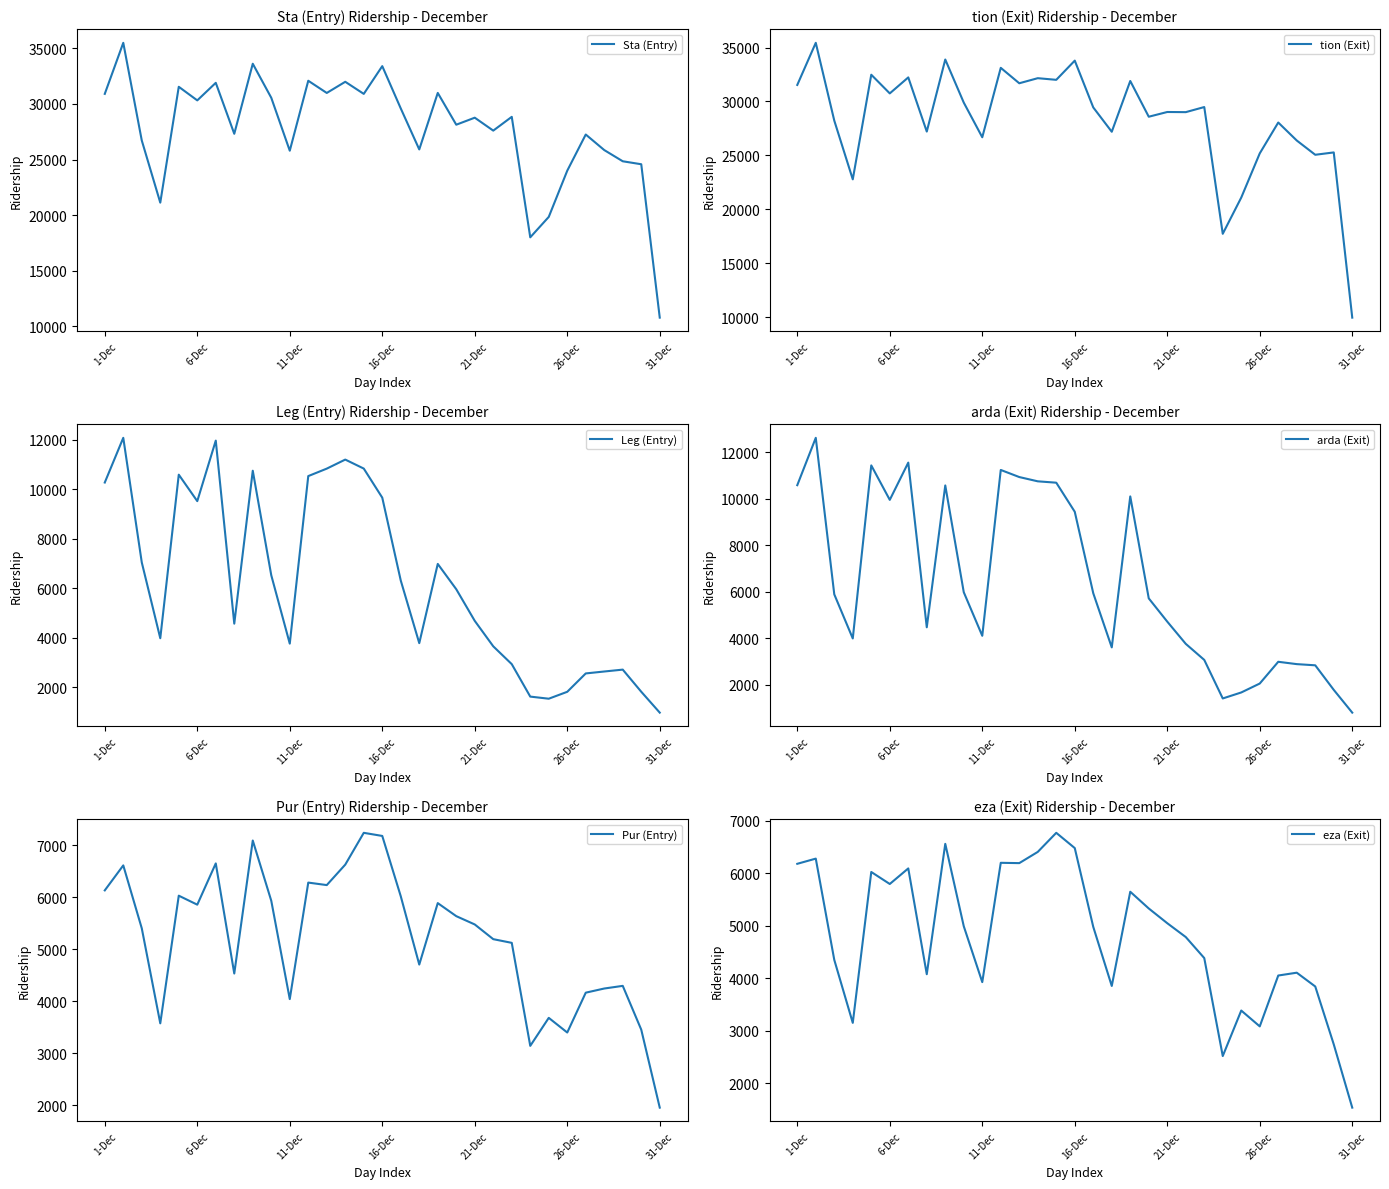

The value of tion (Exit) at 11-Dec is 43295. True or false?

False